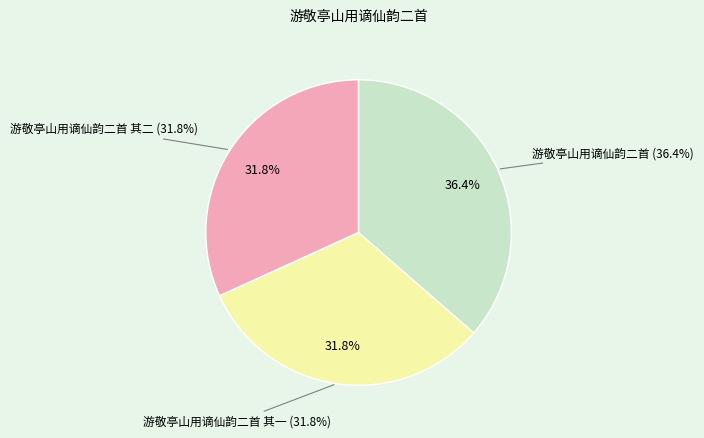

Between 游敬亭山用谪仙韵二首 其二 and 游敬亭山用谪仙韵二首 其一, which is larger?

游敬亭山用谪仙韵二首 其一